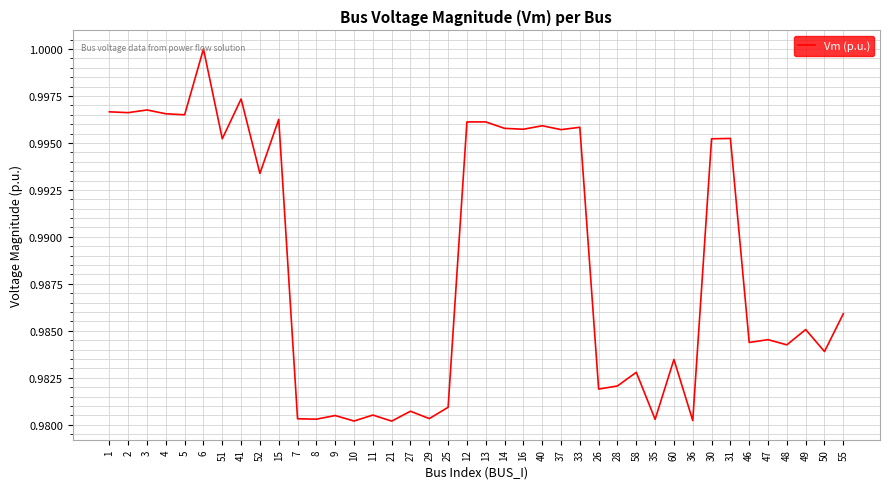

Which has a higher value, 2 or 55?

2